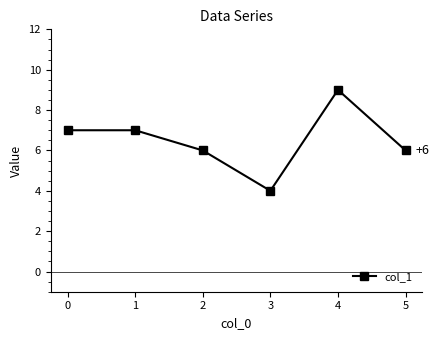

The value at 2 is 4. True or false?

False